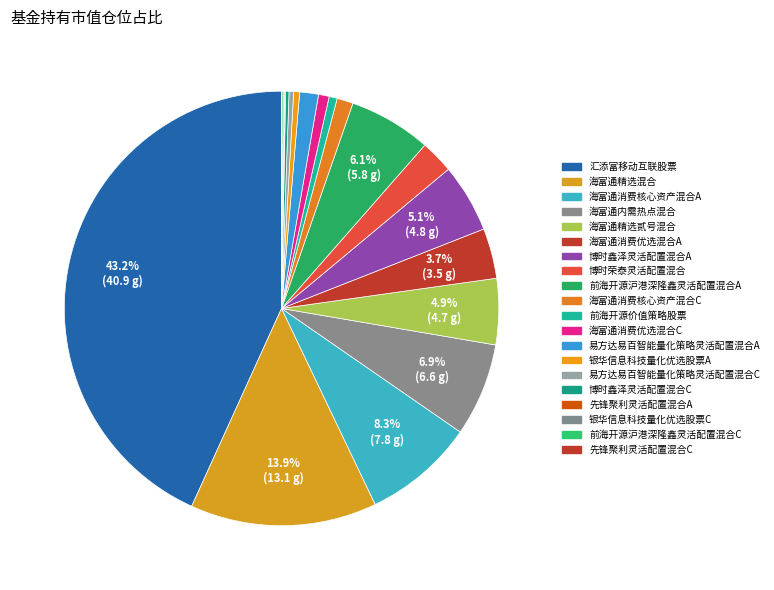

Which category has the smallest portion of the pie?

先锋聚利灵活配置混合C